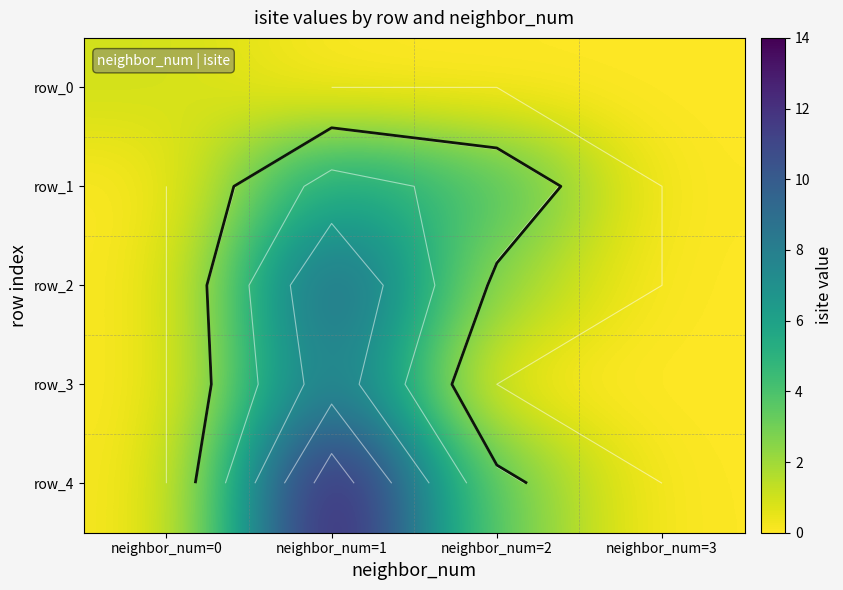

True or false: row_4 has a value of -8 at neighbor_num=3.

False